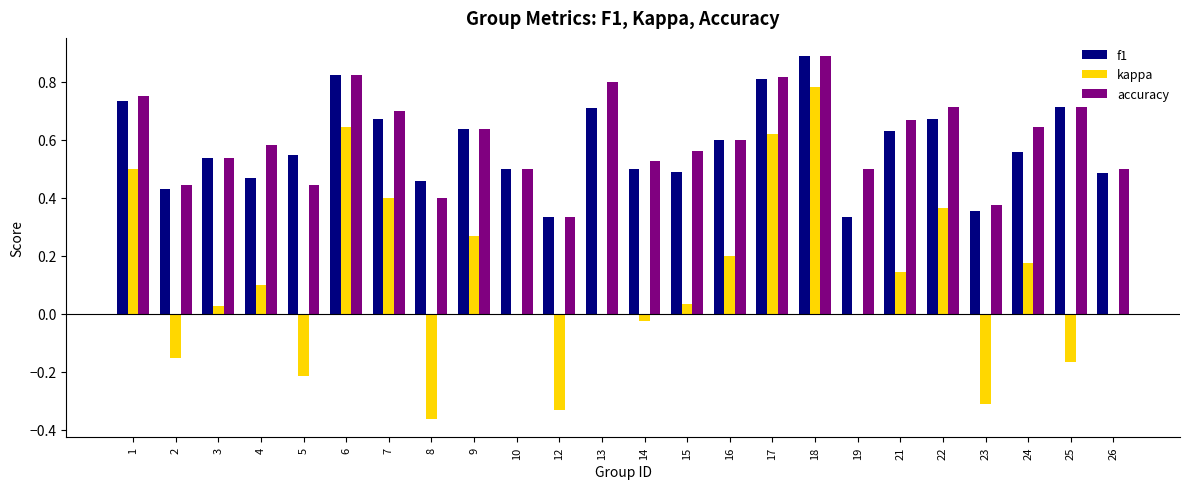

The value of f1 at 8 is 0.8. True or false?

False